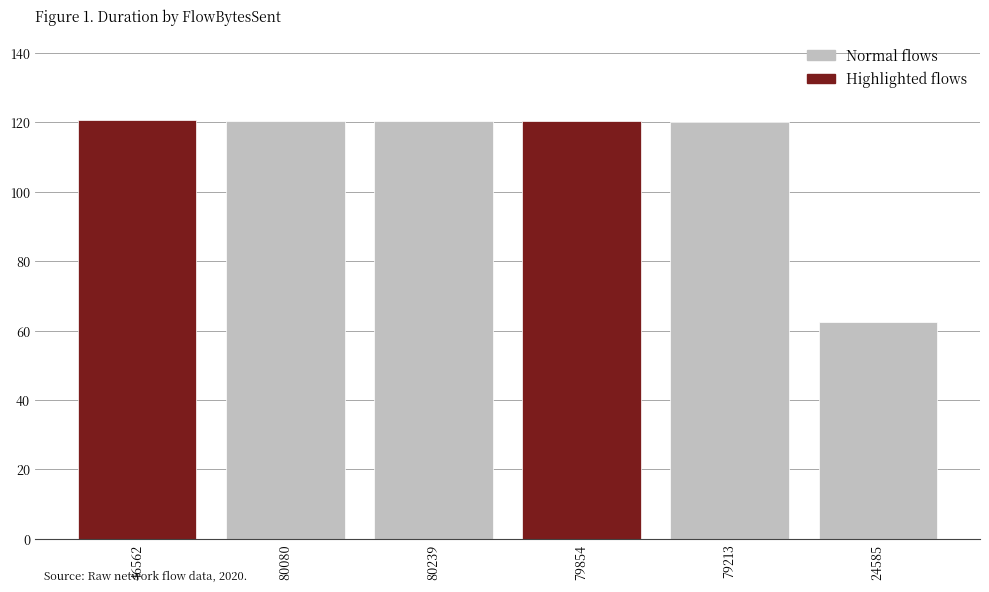

What is the value of the 2nd bar from the left?

120.5